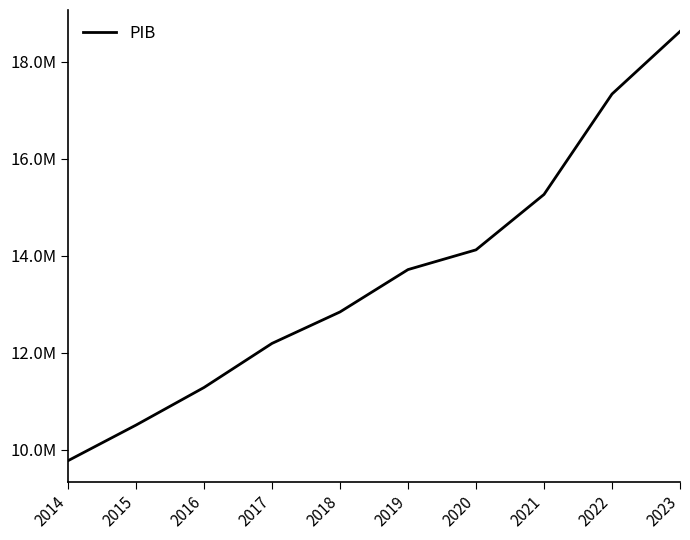

List the labels in order of value, largest first.

2023, 2022, 2021, 2020, 2019, 2018, 2017, 2016, 2015, 2014